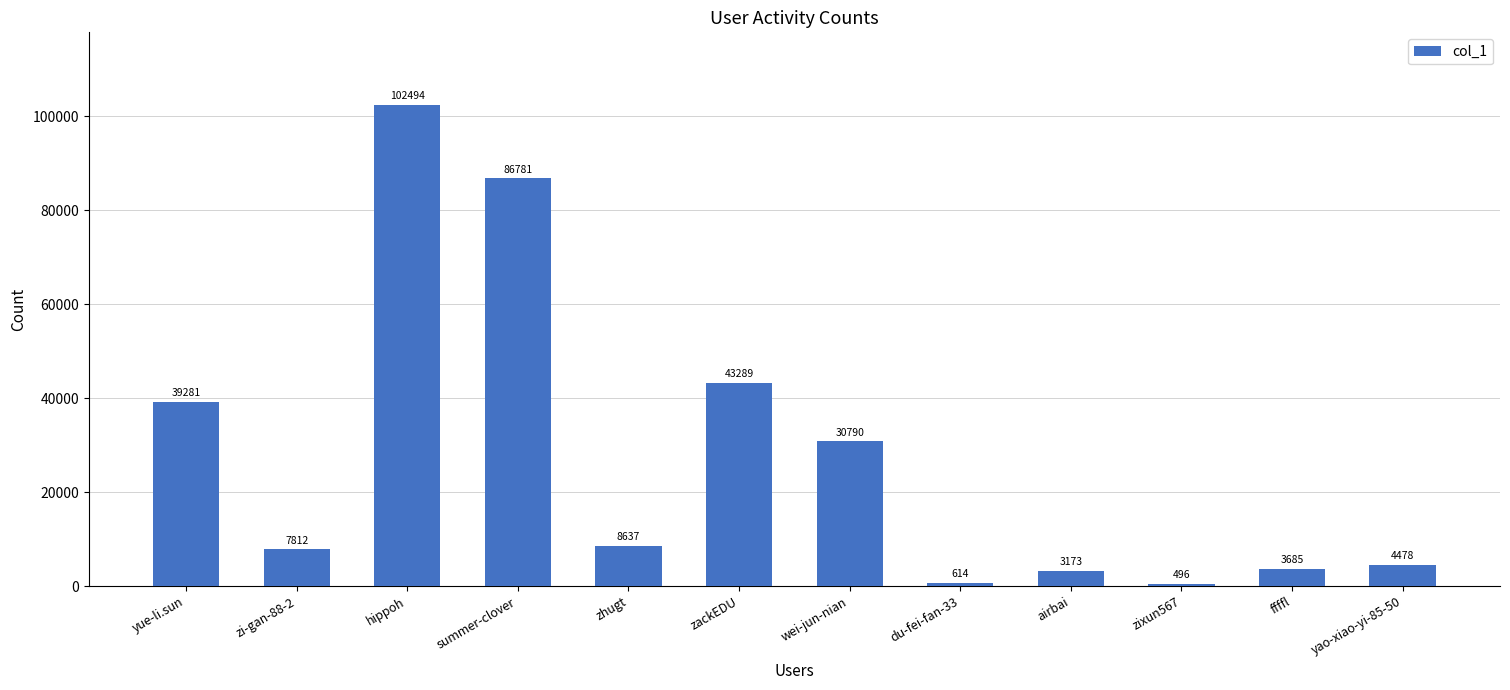

True or false: the data shows 133165 at summer-clover.

False